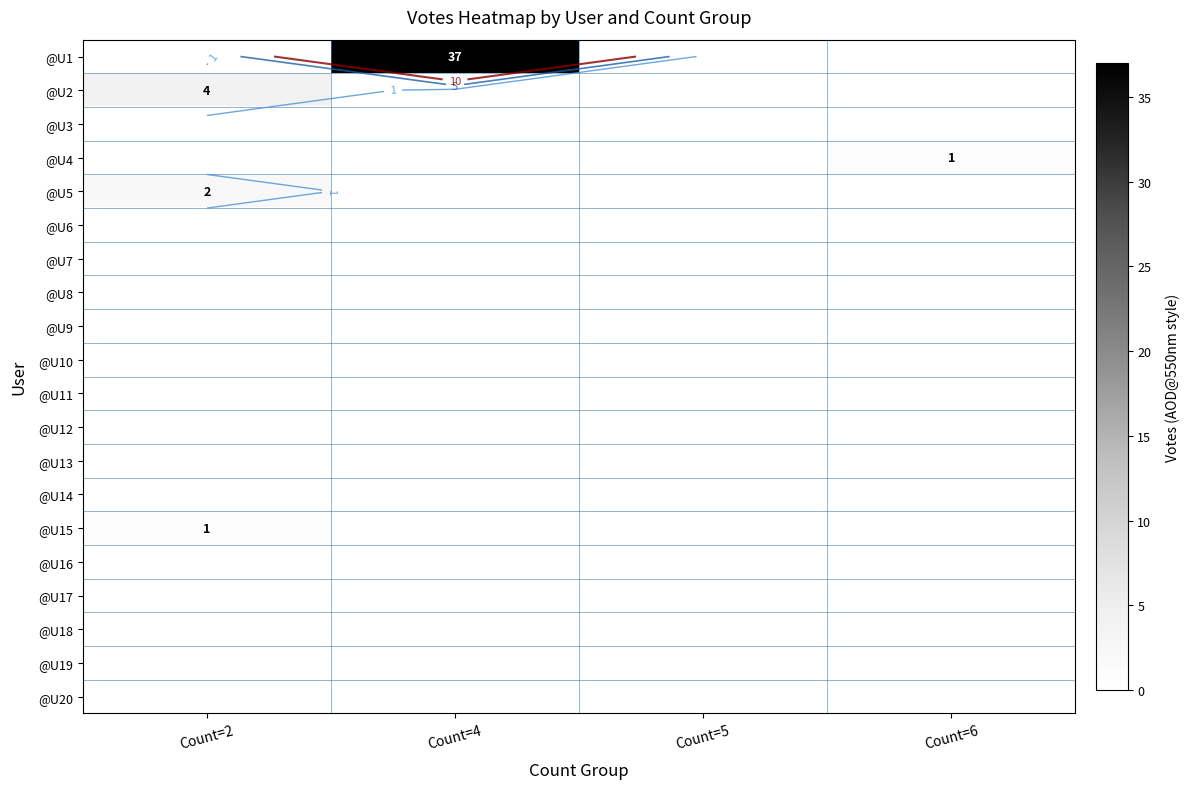

Is the value of @U5 at Count=5 greater than the value of @U6 at Count=4?

No